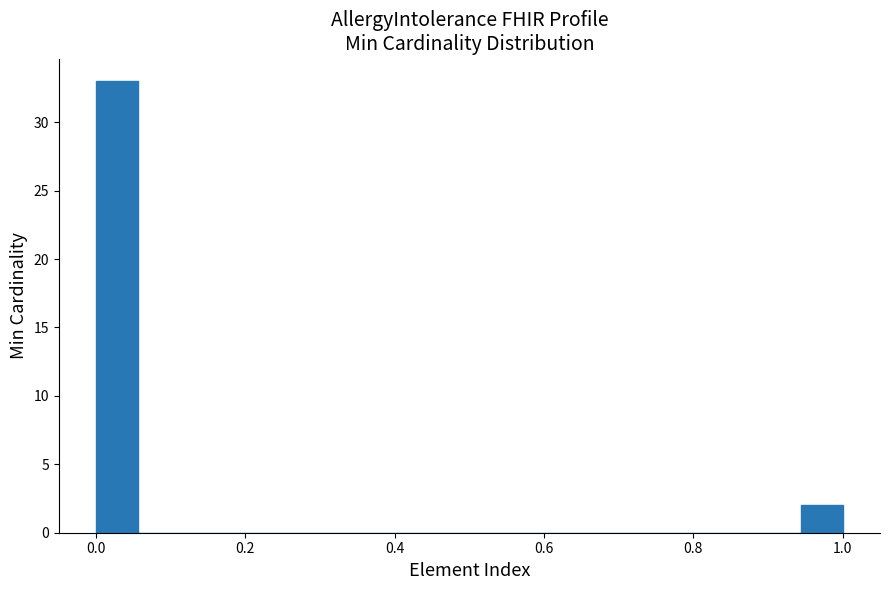

Around what value on the x-axis is the tallest bar? Give the approximate position of its centre, as read against the axis.

0.02